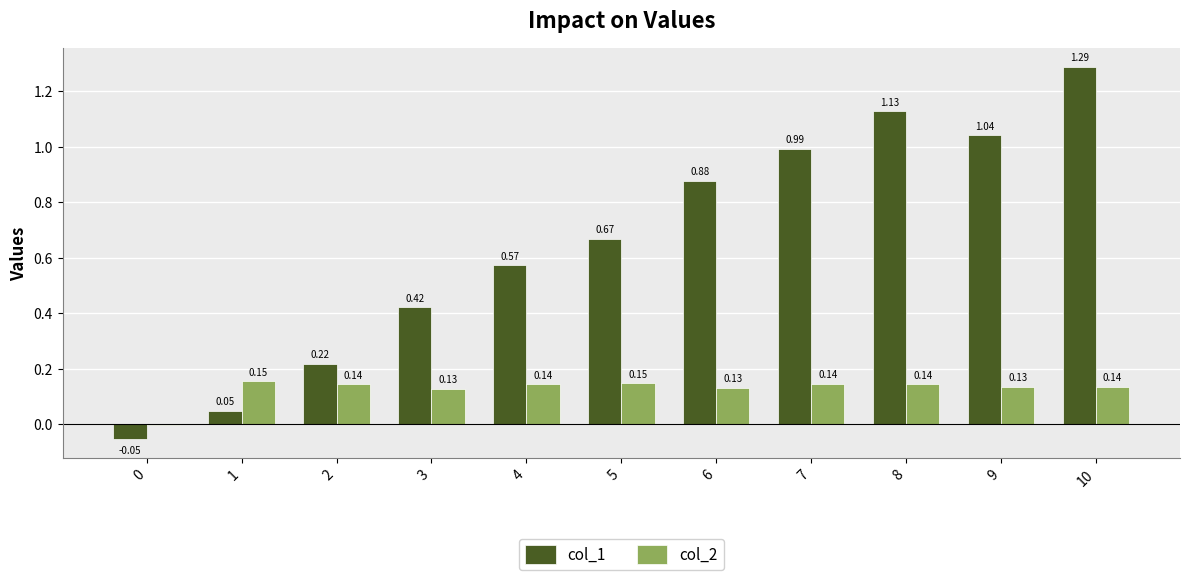

What is the sum of all col_1 values?

7.2